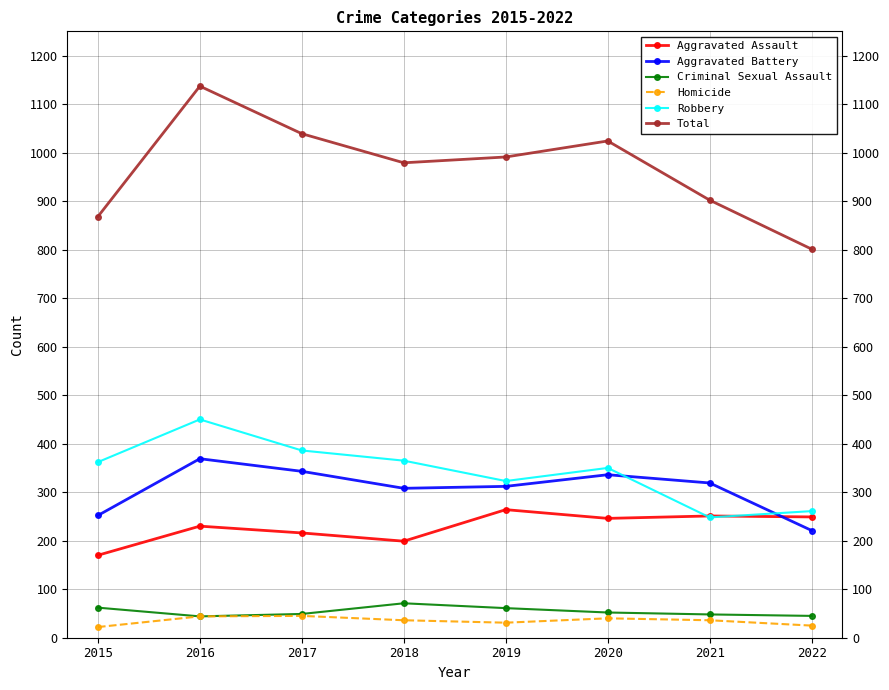

What is the value of the Total point at the 1st from the left?

868